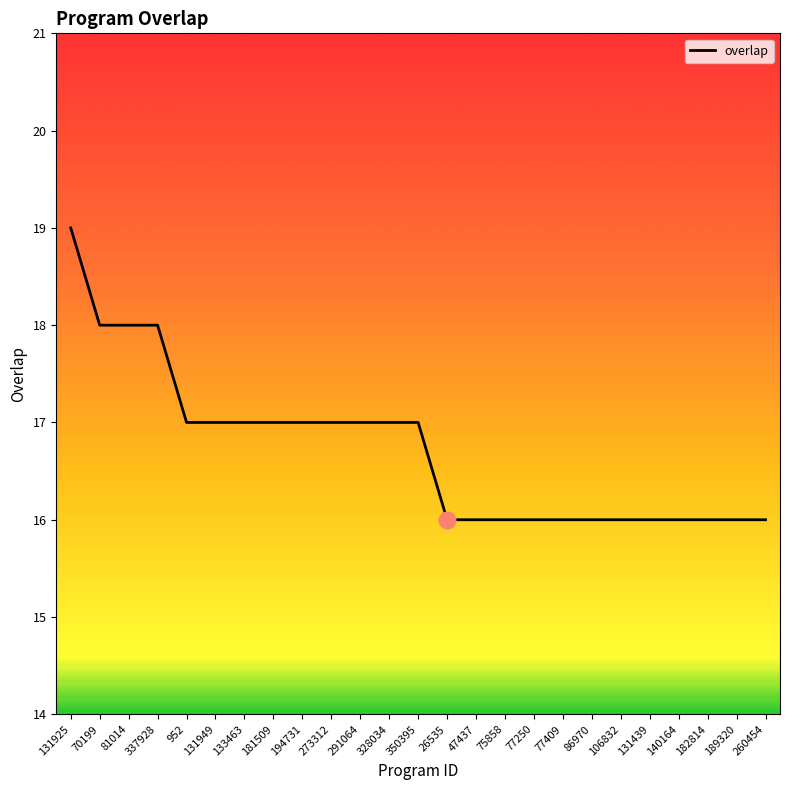

What is the maximum value shown in the chart?

19